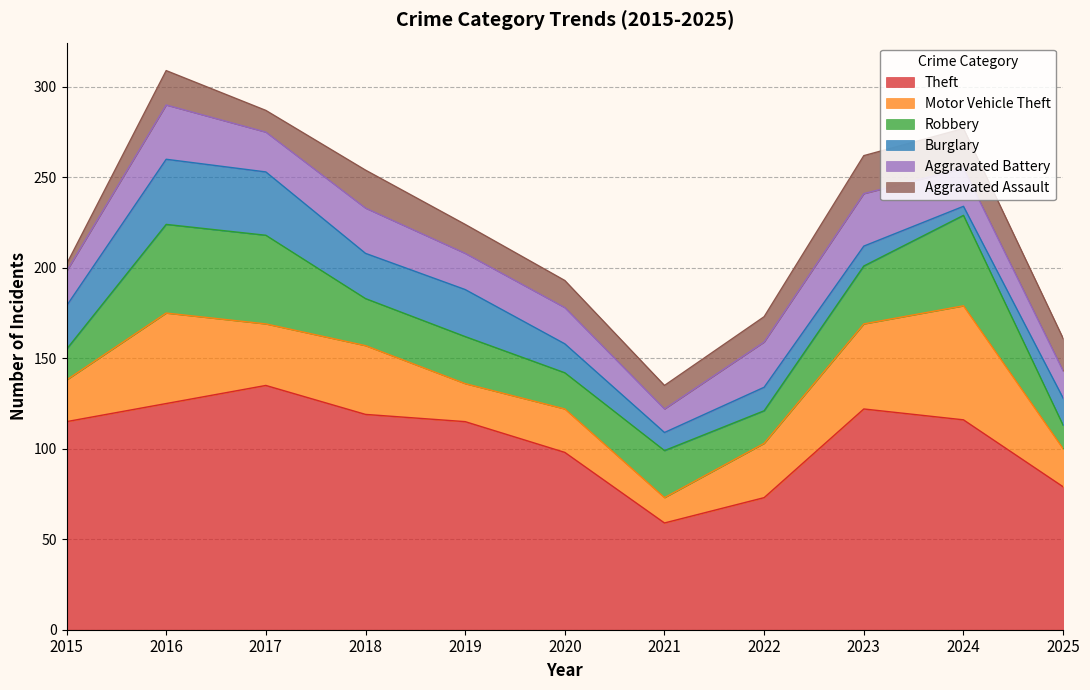

What are all the series names shown in the legend?

Theft, Motor Vehicle Theft, Robbery, Burglary, Aggravated Battery, Aggravated Assault